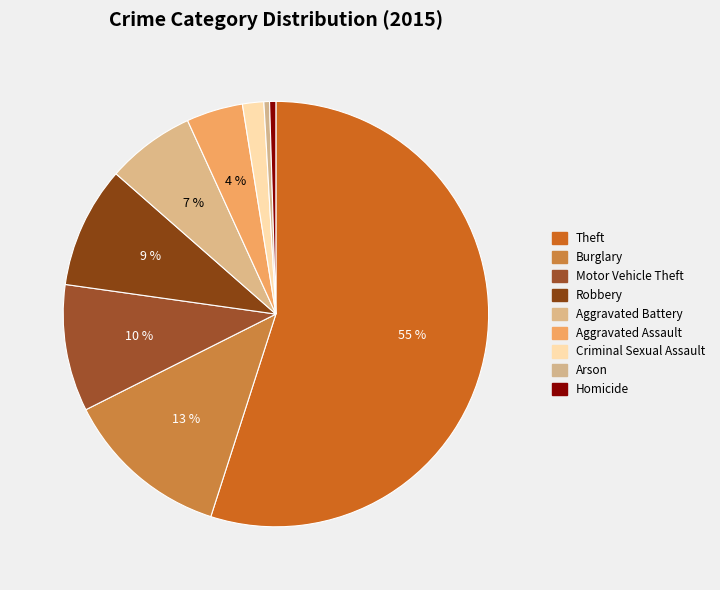

What percentage is the Criminal Sexual Assault slice, to the nearest percent?

2%